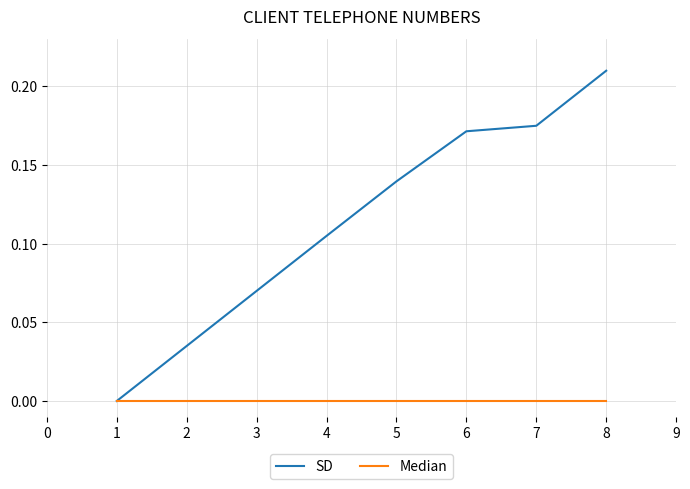

Which series has the widest spread of values?

SD